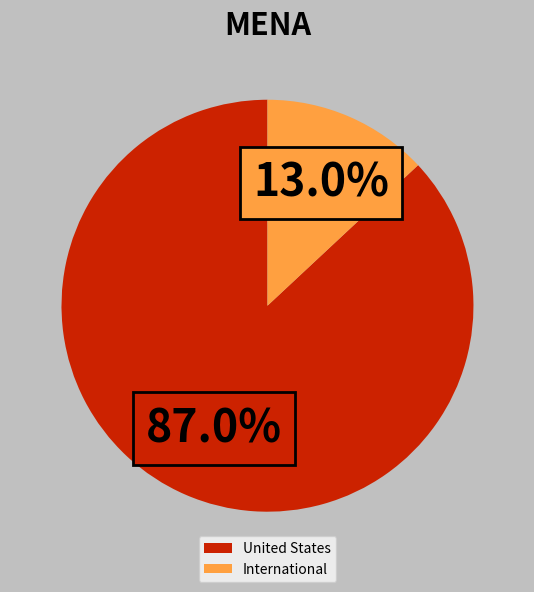

Rank the categories by value from highest to lowest.

United States, International